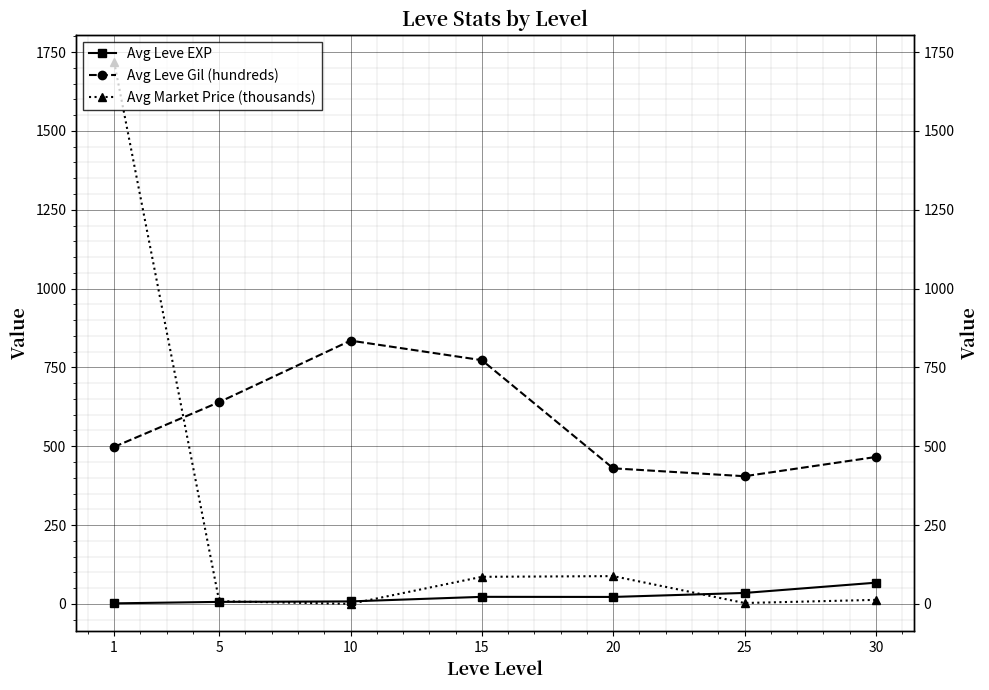

At which category does Avg Market Price (thousands) reach its first local valley?

10